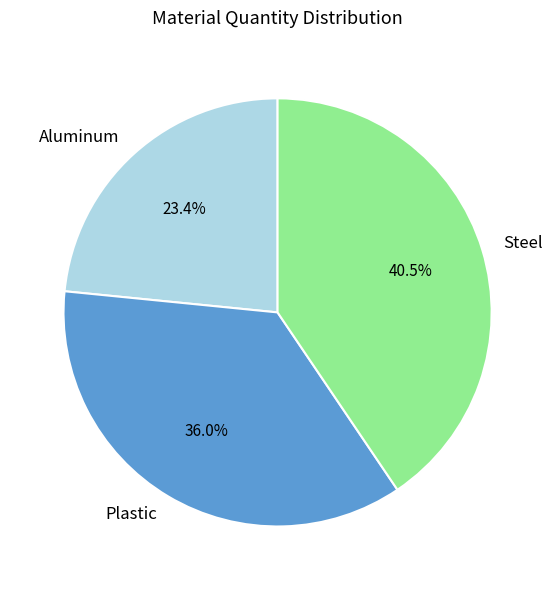

Rank the categories by value from highest to lowest.

Steel, Plastic, Aluminum